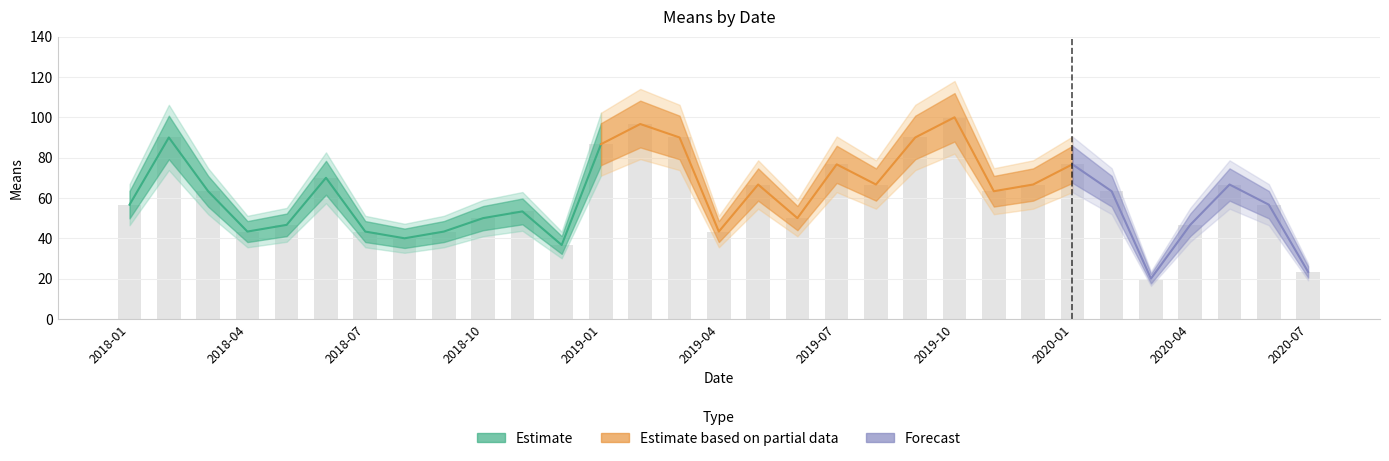

Rank the categories by value from highest to lowest.

2019-10, 2019-02, 2018-02, 2019-03, 2019-09, 2019-01, 2019-07, 2020-01, 2018-06, 2019-05, 2019-08, 2019-12, 2020-05, 2018-03, 2019-11, 2020-02, 2018-01, 2020-06, 2018-11, 2018-10, 2019-06, 2018-05, 2020-04, 2018-04, 2018-07, 2018-09, 2019-04, 2018-08, 2018-12, 2020-07, 2020-03